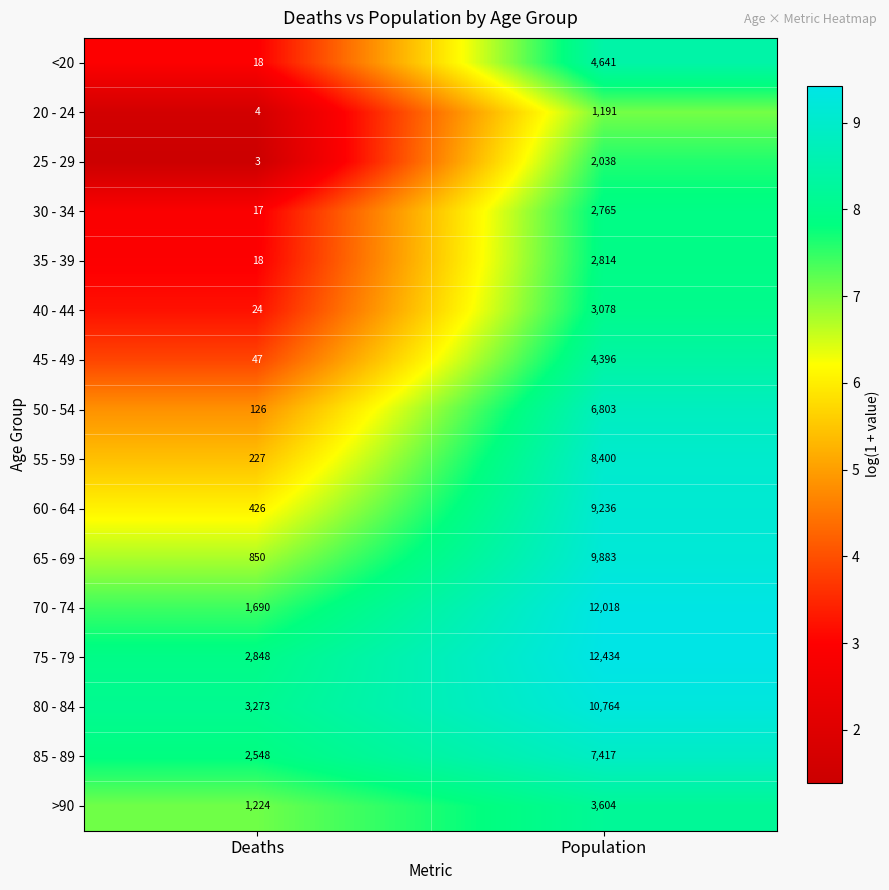

At which category is the sum across all series the highest?

Population